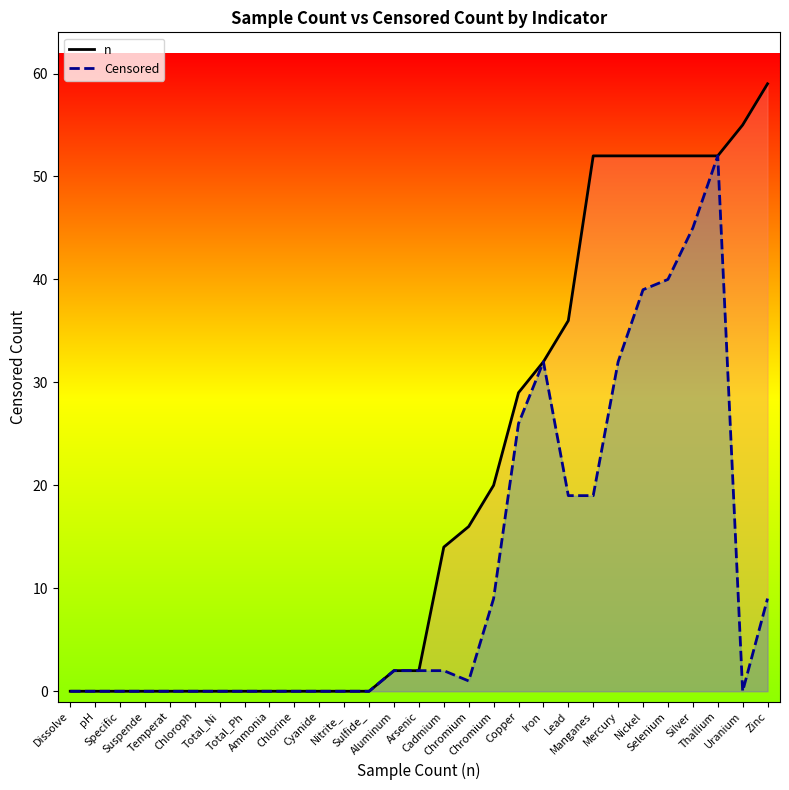

The value of n at Suspende is 31. True or false?

False